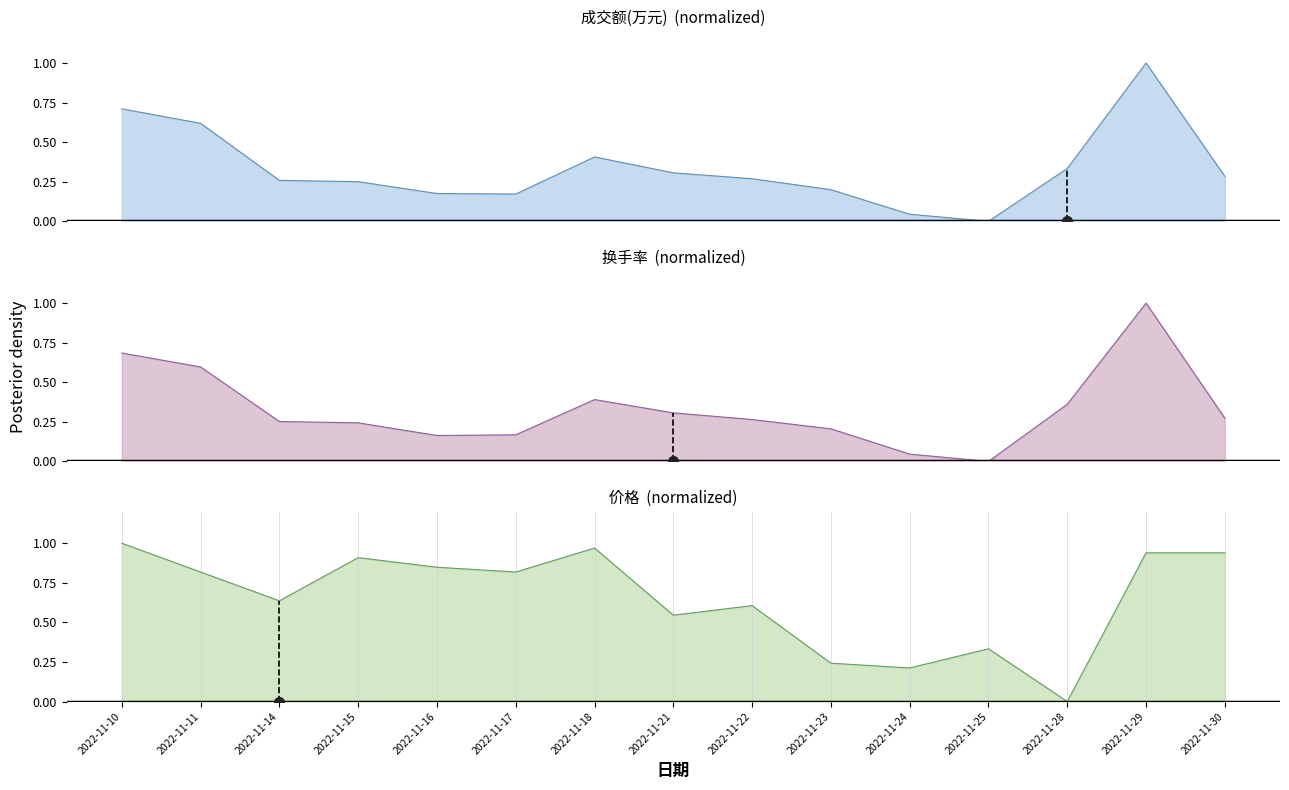

How many times do 换手率 and 价格 cross each other?

2